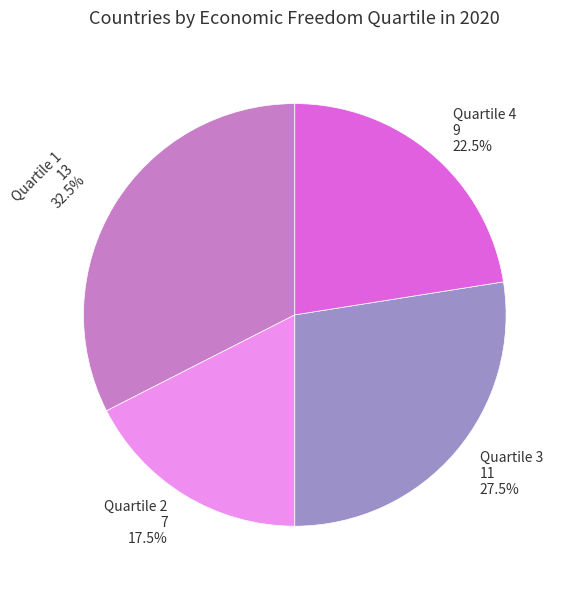

How many slices are in this pie chart?

4